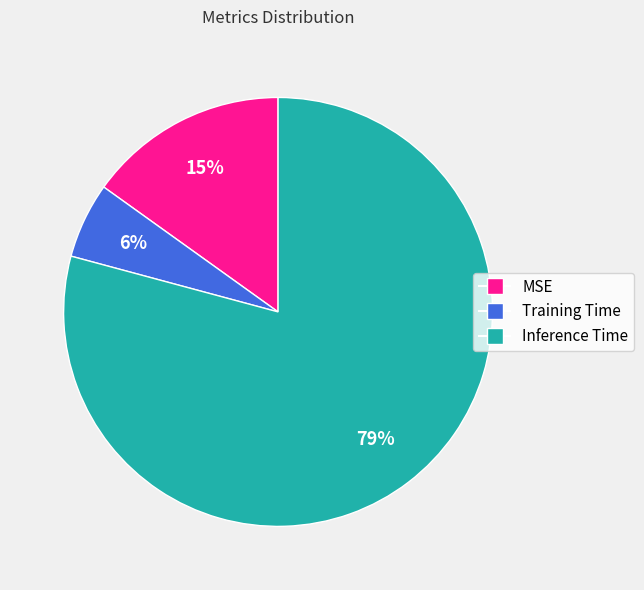

Which slice is the largest?

Inference Time